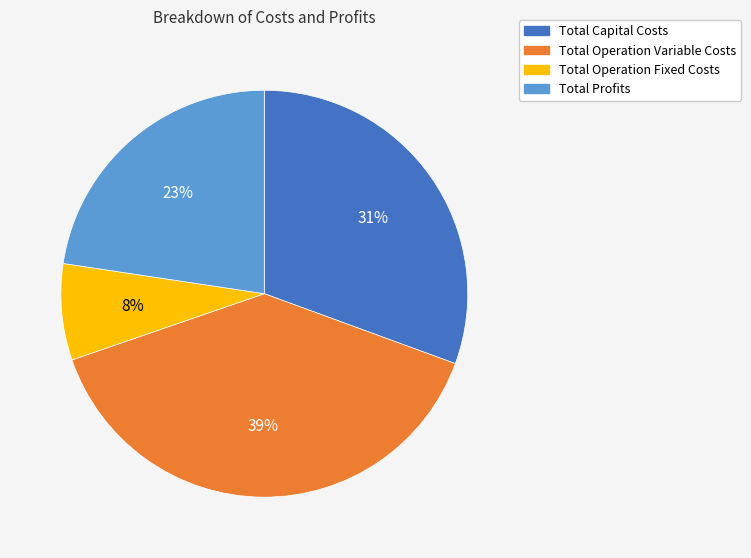

True or false: Total Operation Variable Costs accounts for 33% of the total.

False